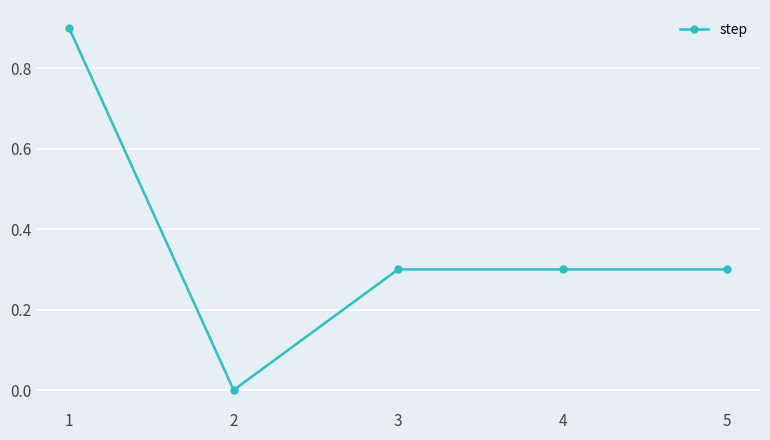

How many positive values are there?

4